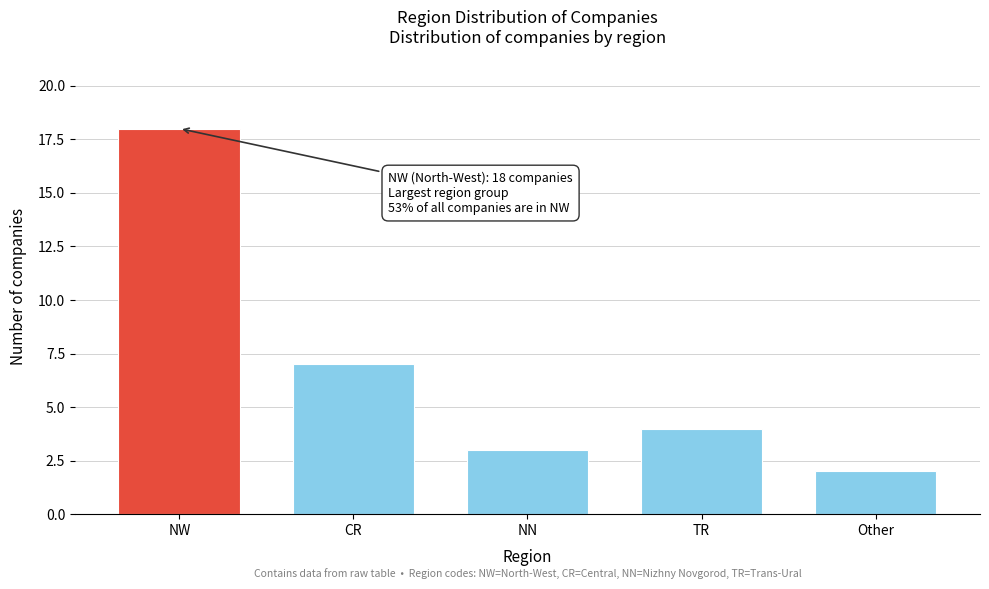

Reading left to right, extract all data points from this chart.

NW=18	CR=7	NN=3	TR=4	Other=2